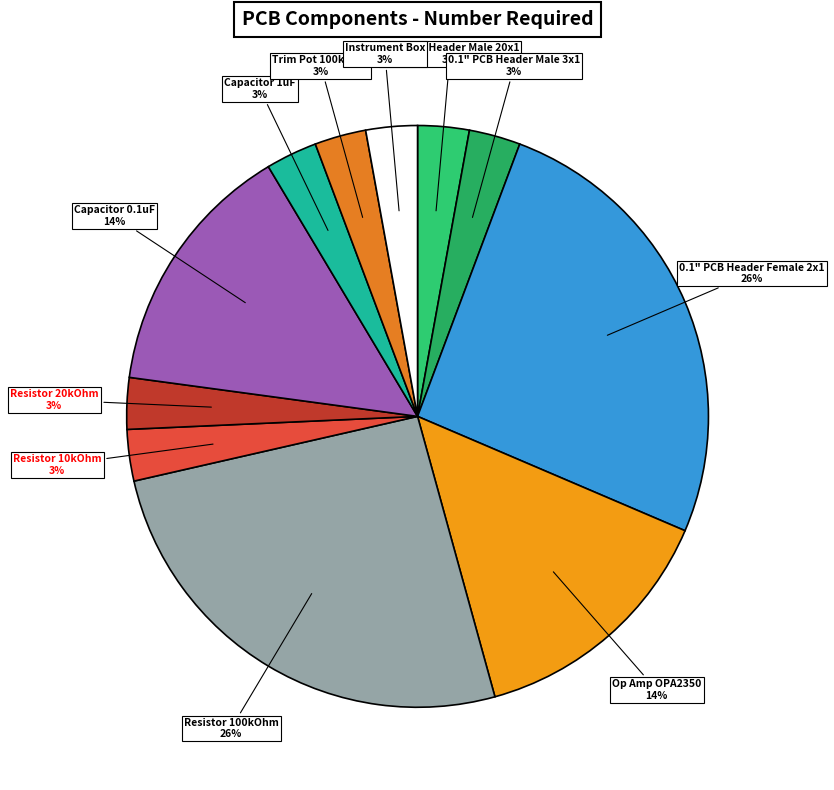

Count the number of slices in the pie.

11